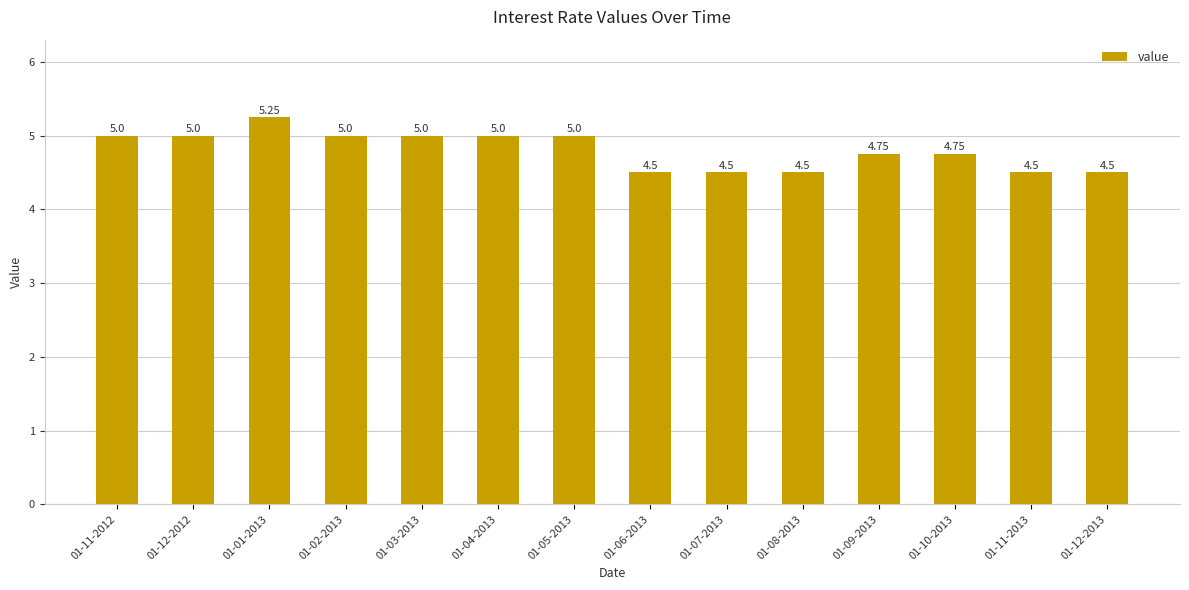

What is the sum of the values at 01-06-2013 and 01-11-2013?

9.0